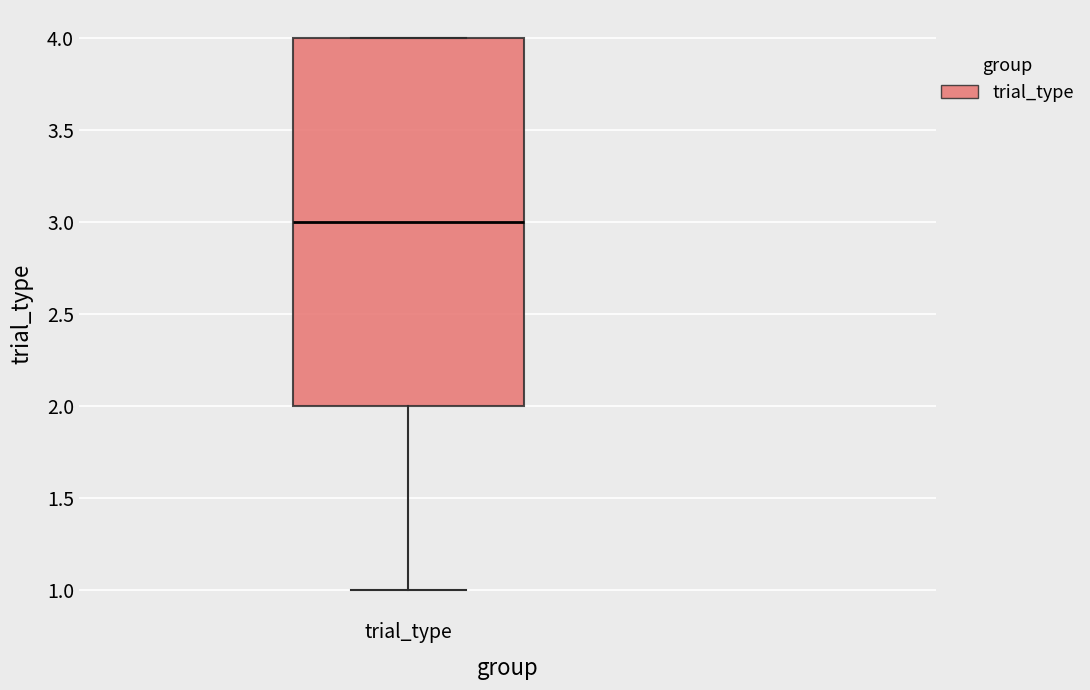

Where is the lower edge of the box for trial_type on the y-axis? The values are not printed on the chart, so give them approximately, as read against the axis.

2